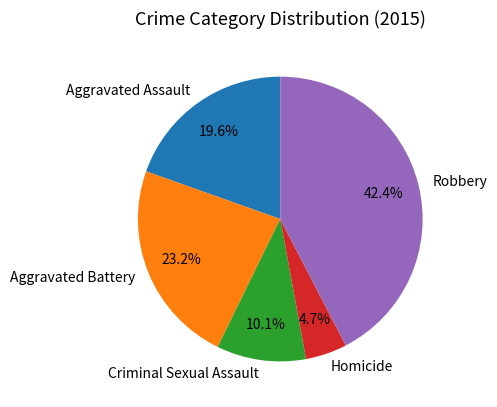

What percentage is the Aggravated Battery slice, to the nearest percent?

23%